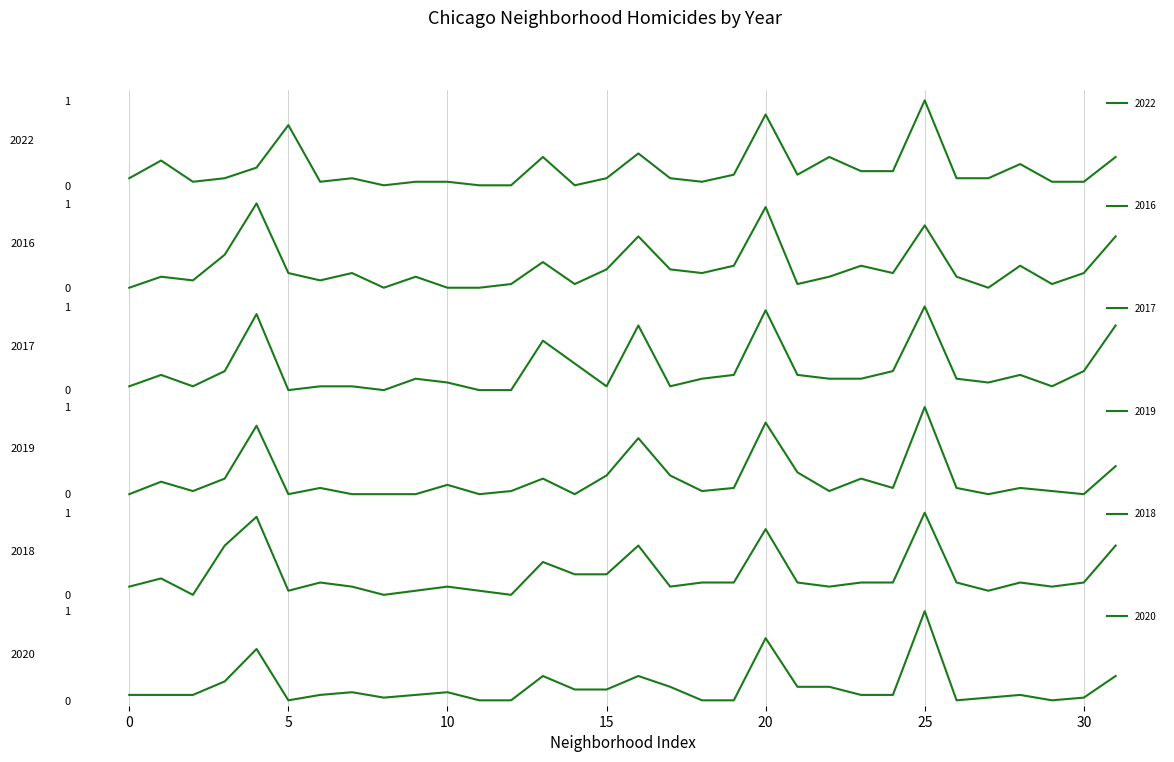

What is the maximum value for 2016?

23